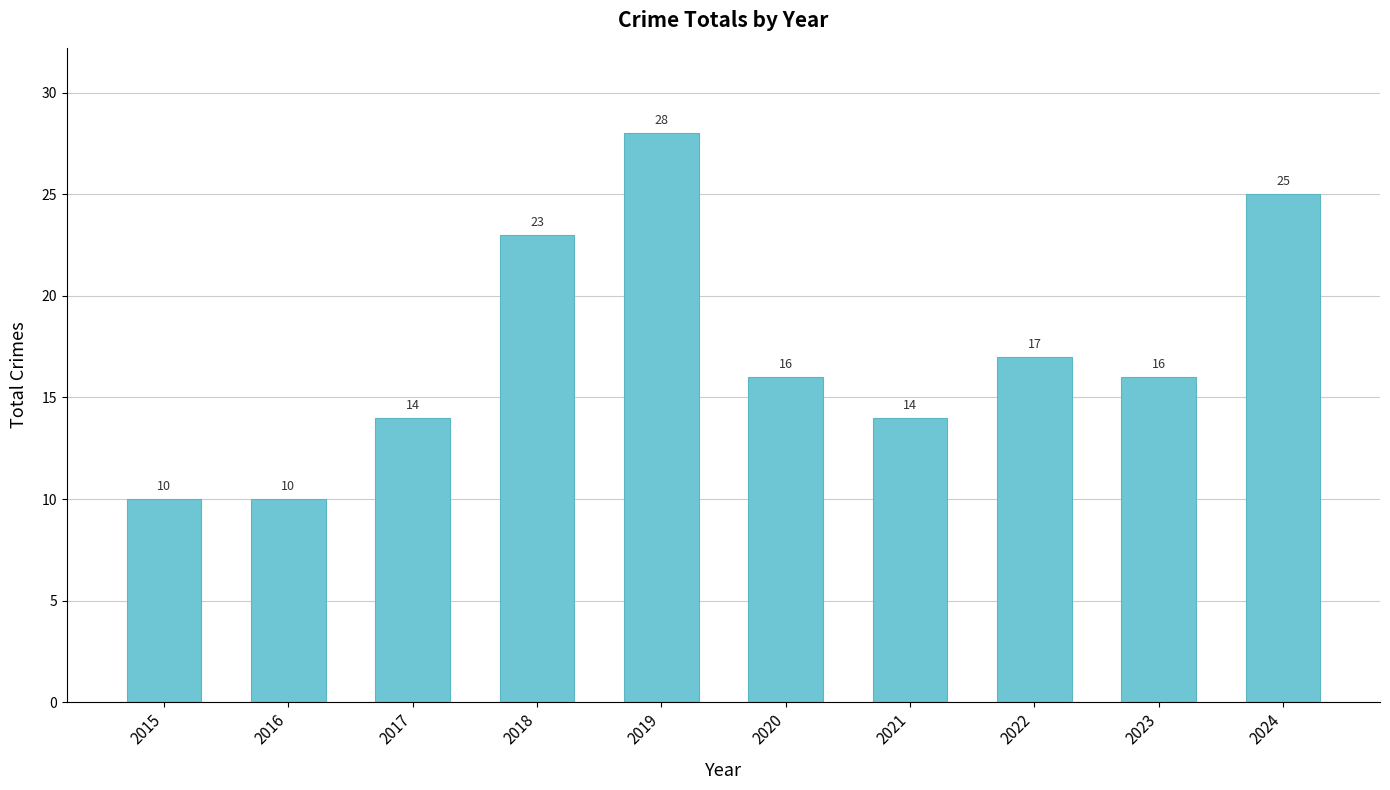

What is the smallest value displayed?

10